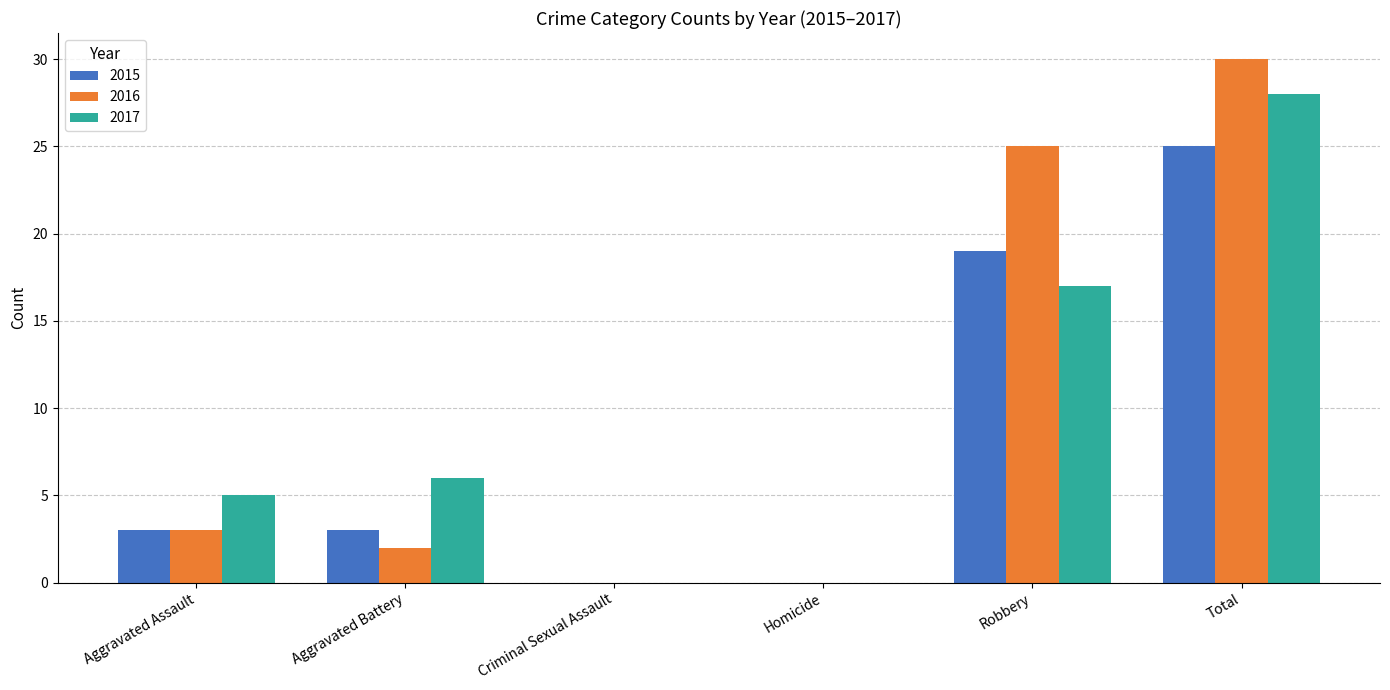

At which label does 2015 reach its peak?

Total